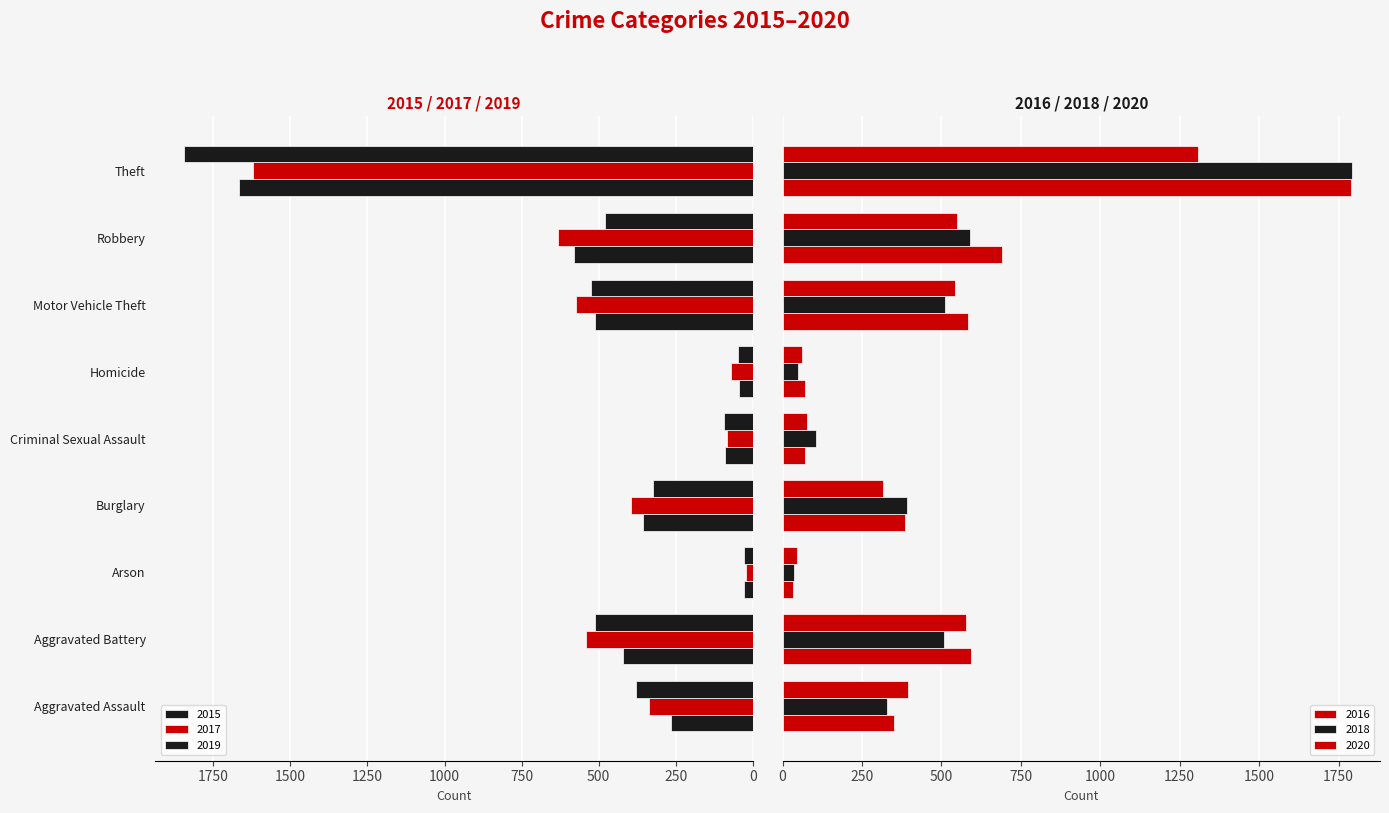

What is the difference between the 2020 values at Criminal Sexual Assault and Motor Vehicle Theft?

468